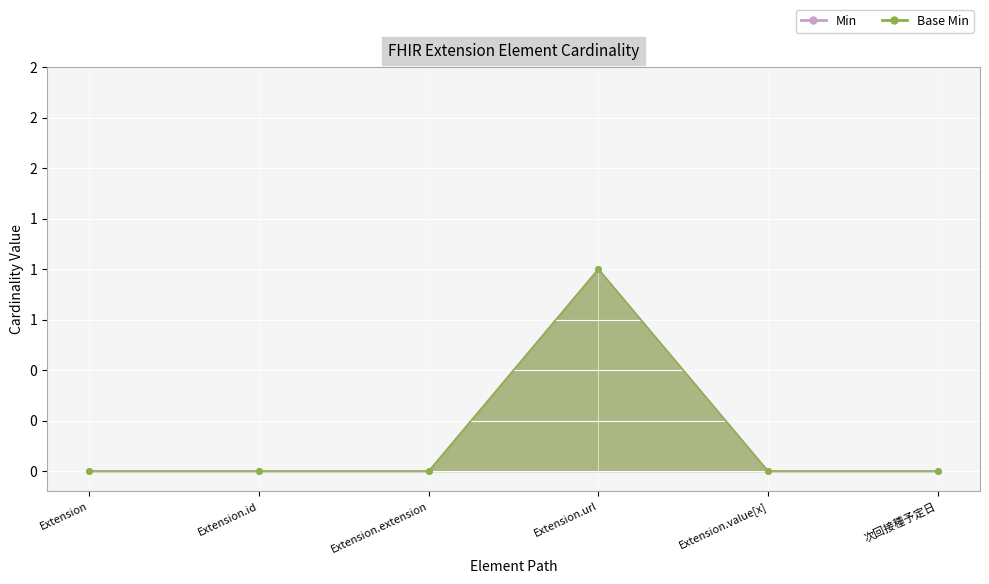

Is the value of Base Min at Extension.extension greater than the value of Min at 次回接種予定日?

No